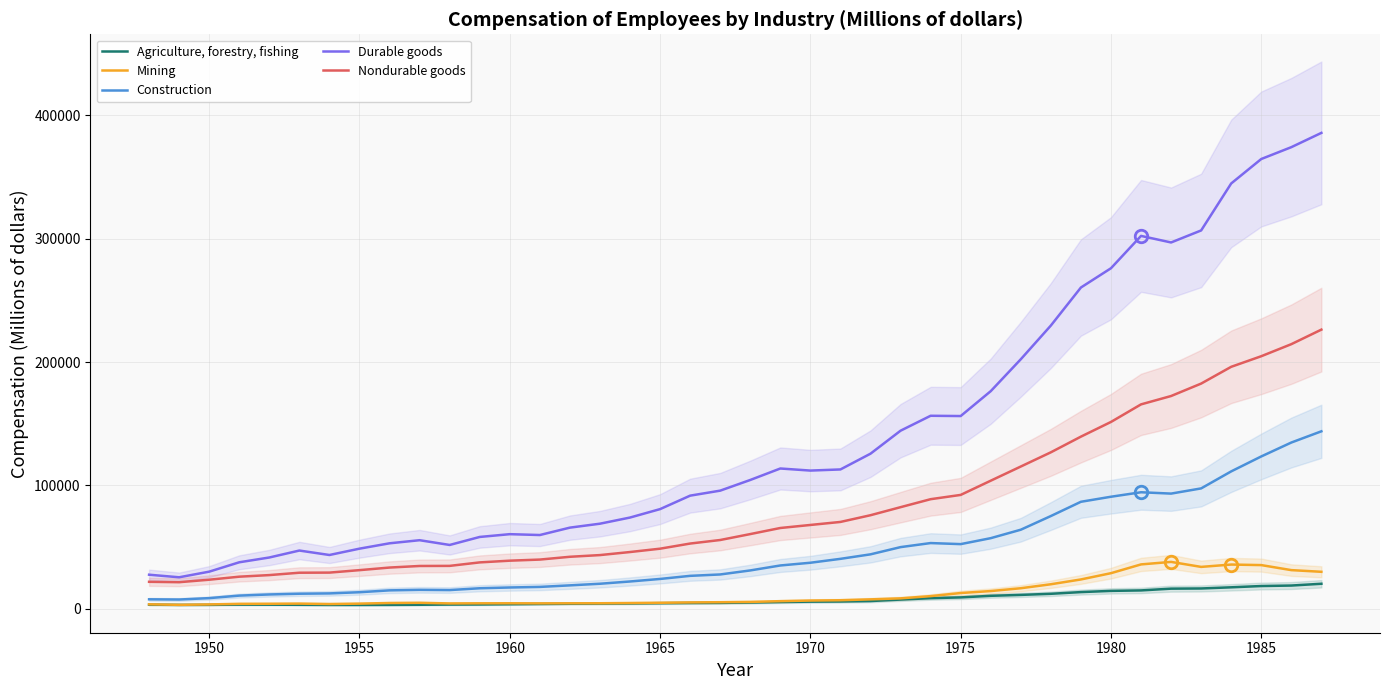

True or false: Mining and Nondurable goods intersect in this chart.

False